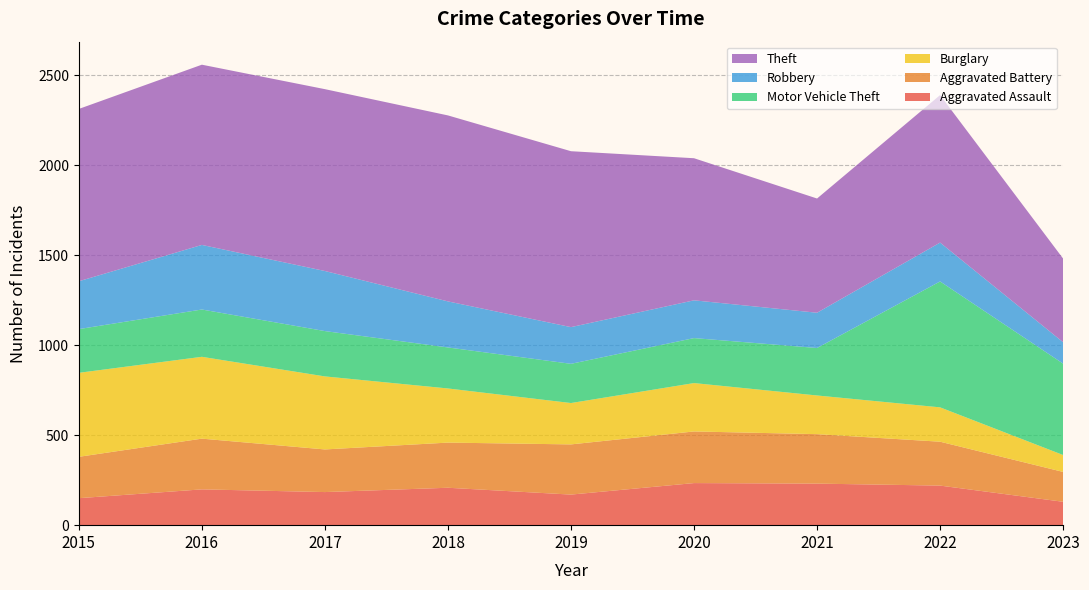

Reading right to left, what are all the values shown in this chart?

Aggravated Assault: 130	220	231	234	170	208	184	199	150
Aggravated Battery: 166	244	275	287	279	251	237	282	230
Burglary: 94	191	215	269	230	301	406	455	467
Motor Vehicle Theft: 508	700	264	250	218	228	252	263	243
Robbery: 119	216	196	210	204	256	334	359	266
Theft: 465	820	635	790	978	1034	1011	1002	958